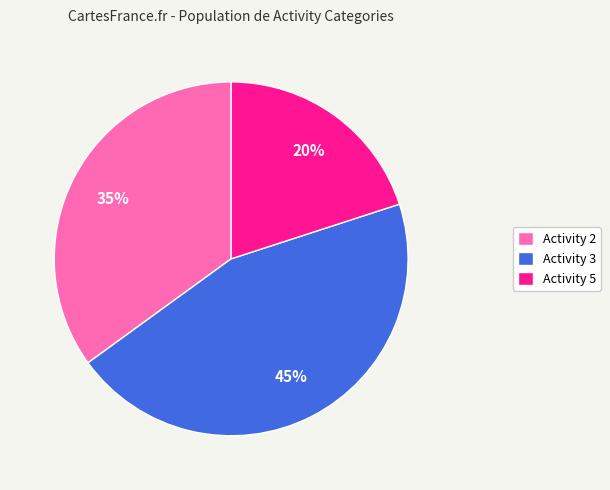

True or false: Activity 5 accounts for 31% of the total.

False